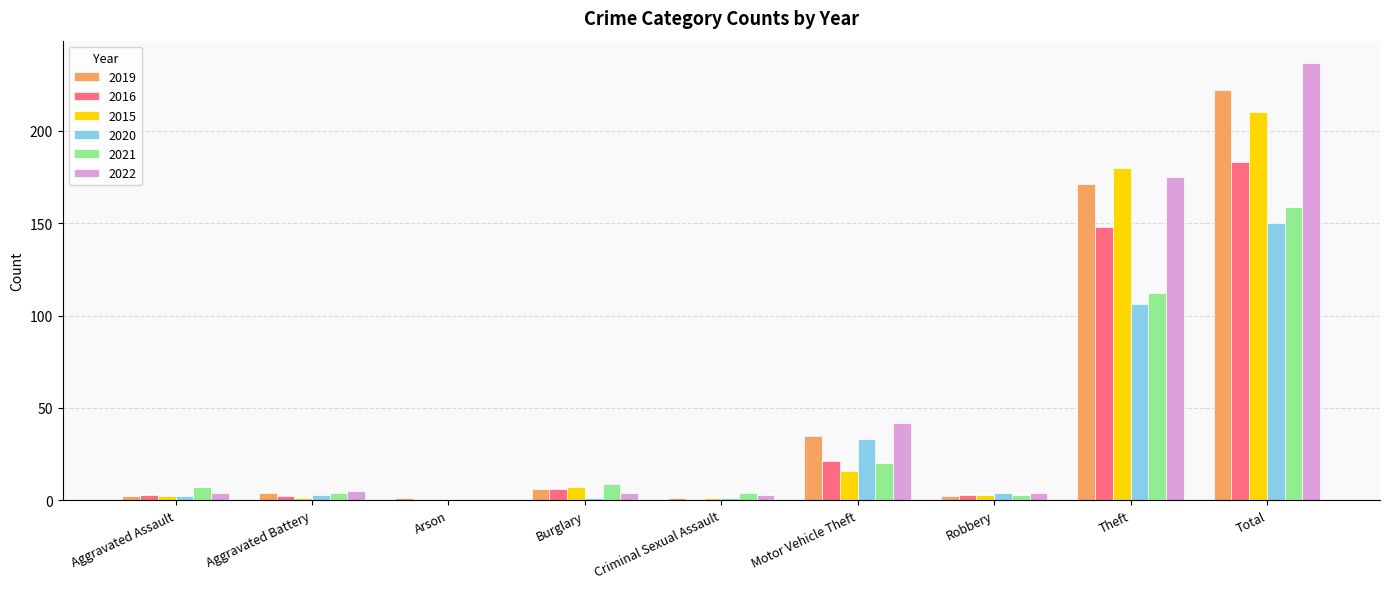

Which series has the largest total across all categories?

2022